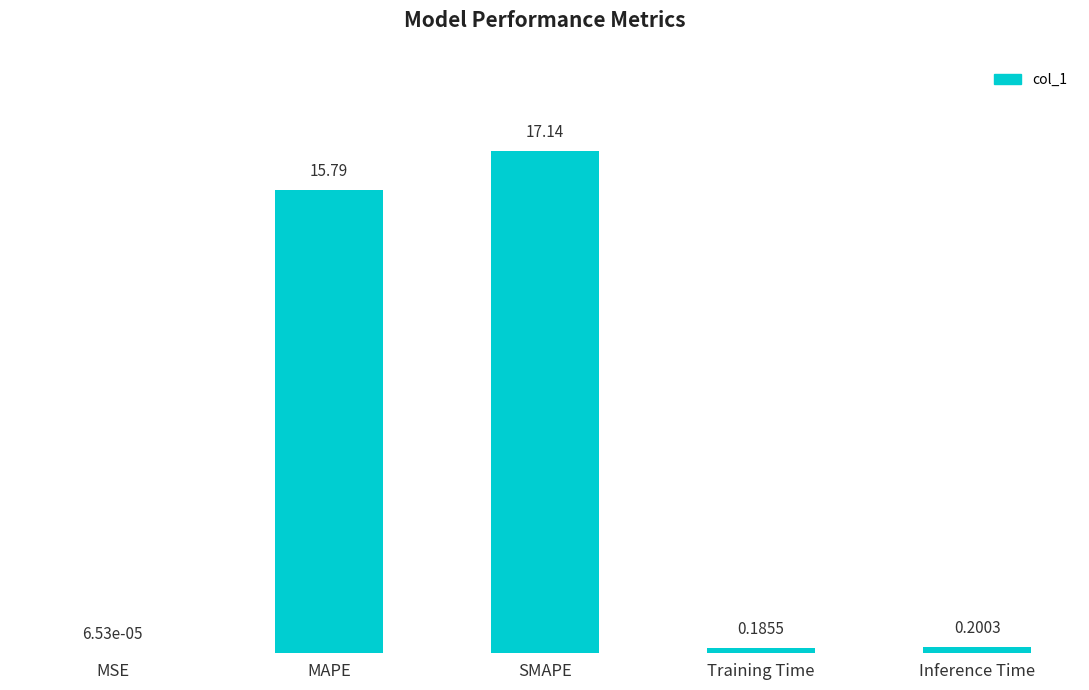

What is the sum of all values?

33.3